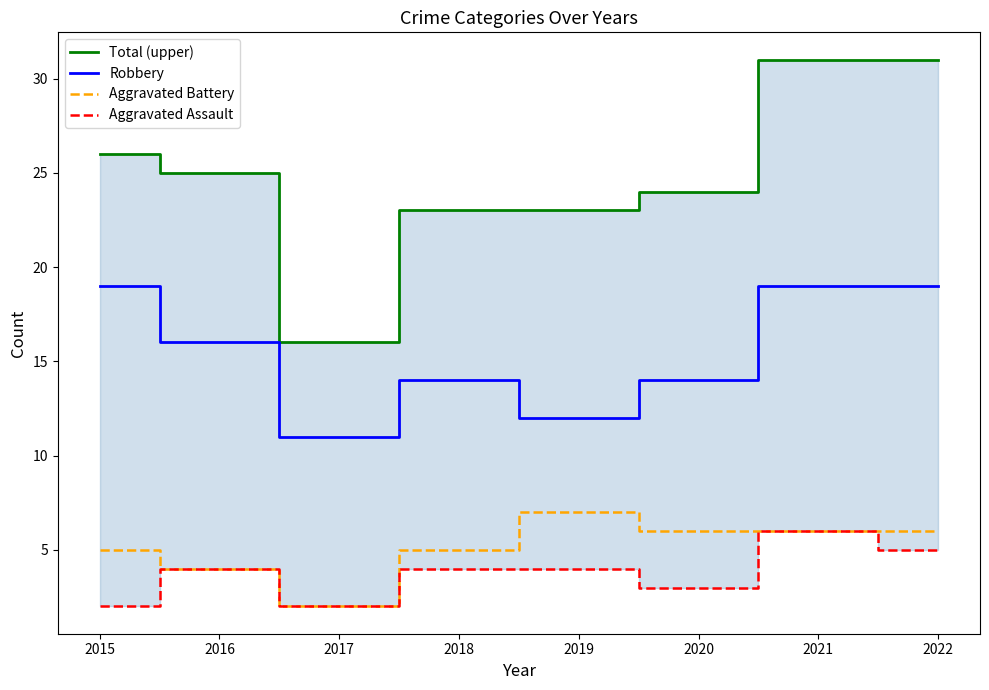

Read the Aggravated Battery value at 2016.

4